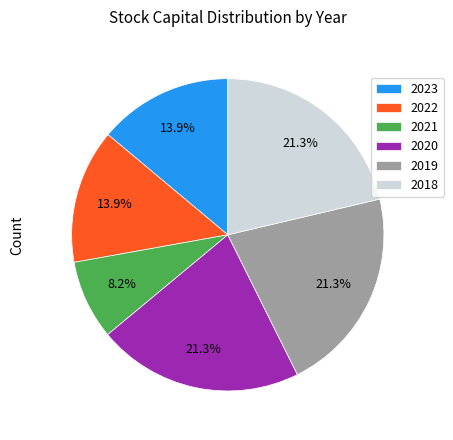

Which slice is the smallest?

2021